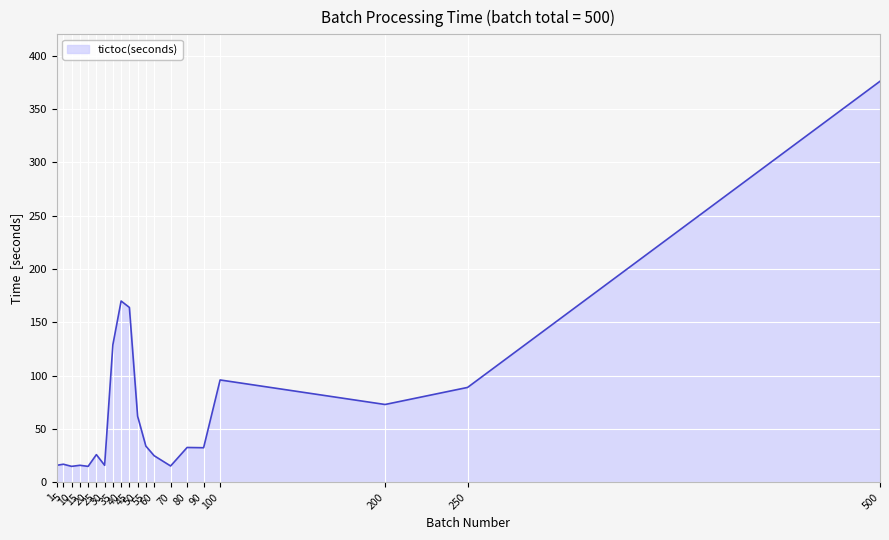

Which has a higher value, 100 or 1?

100